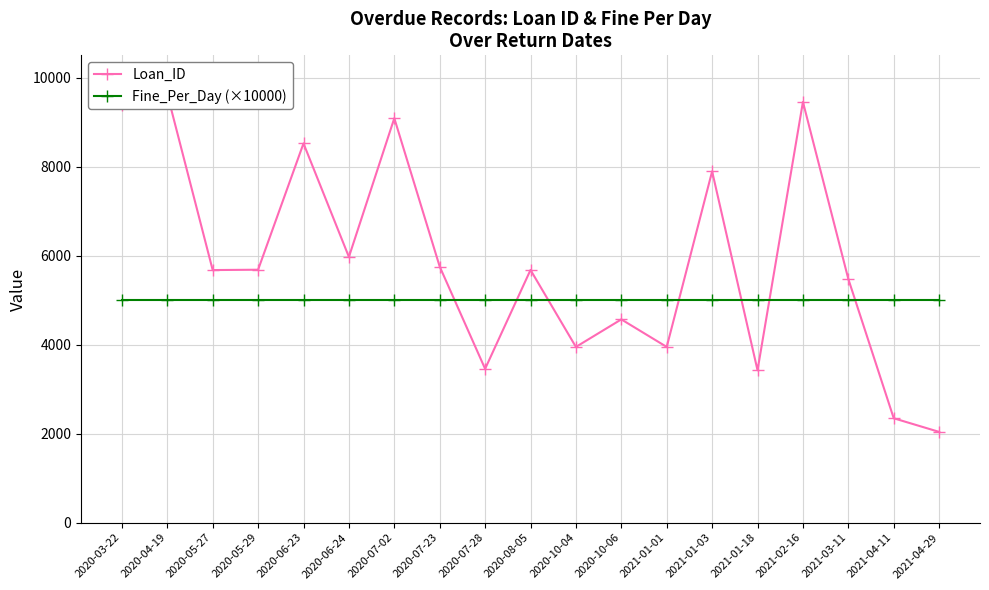

The value of Fine_Per_Day (×10000) at 2021-02-16 is 8833. True or false?

False